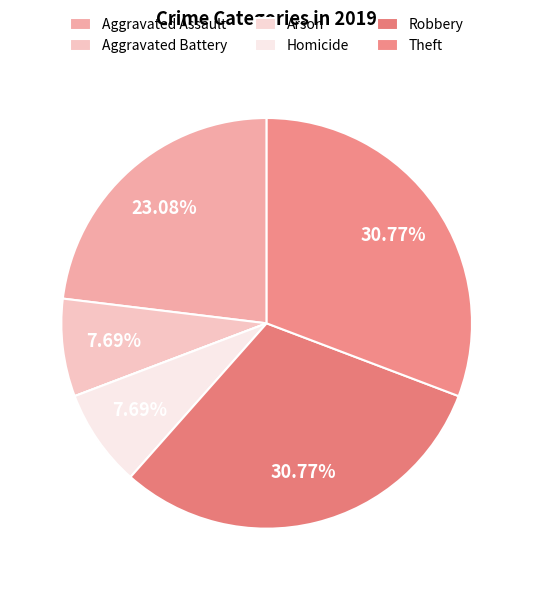

What is the smallest slice in the pie chart?

Arson